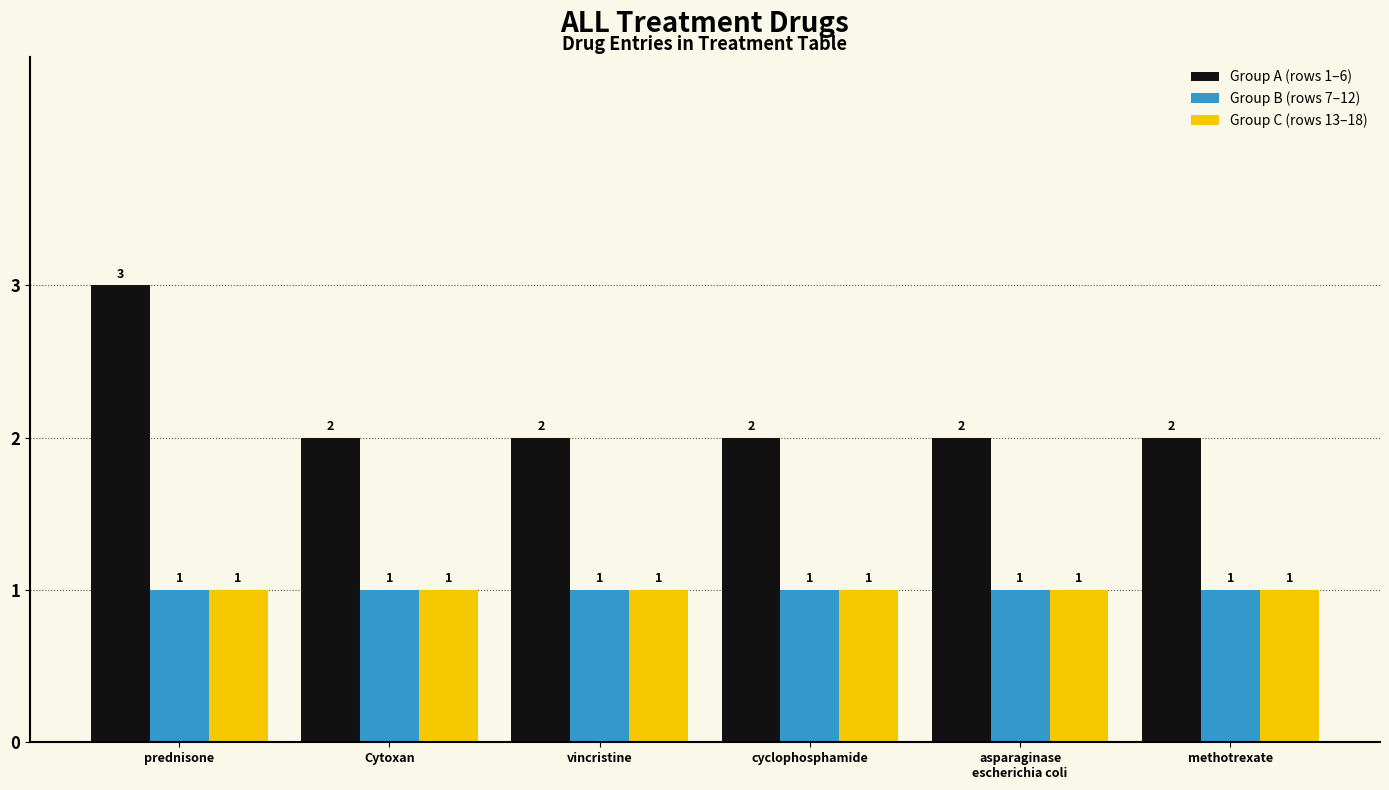

Which series has the largest range (max minus min)?

Group A (rows 1–6)